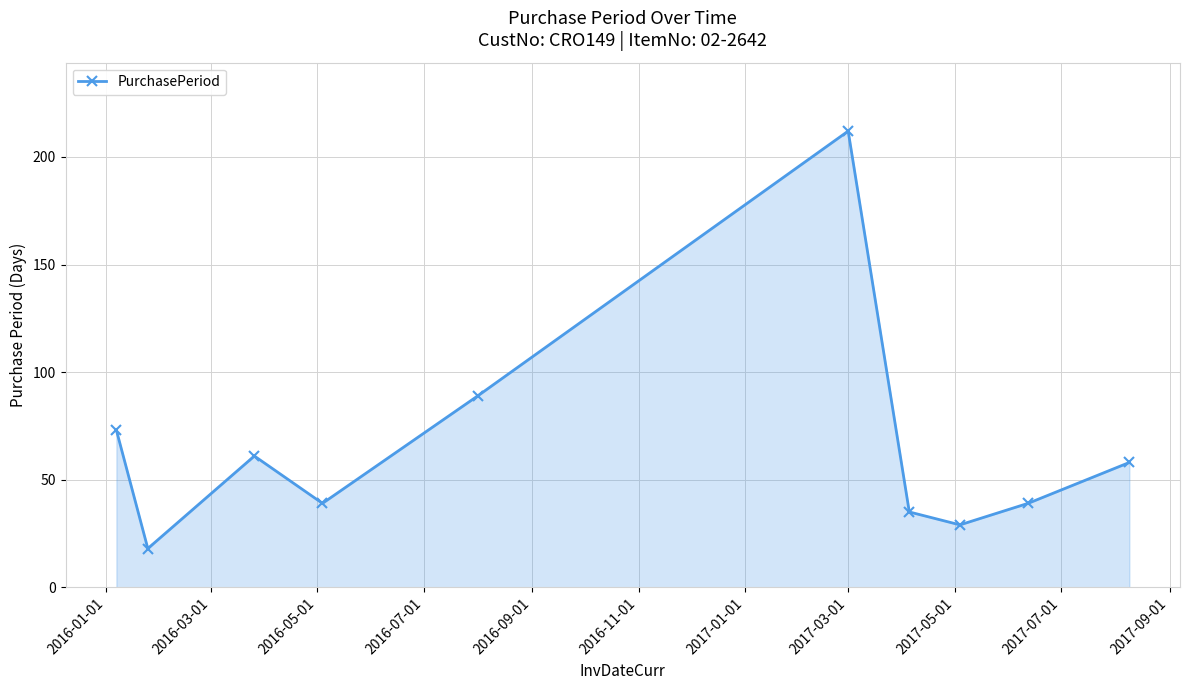

What is the greatest value displayed?

212